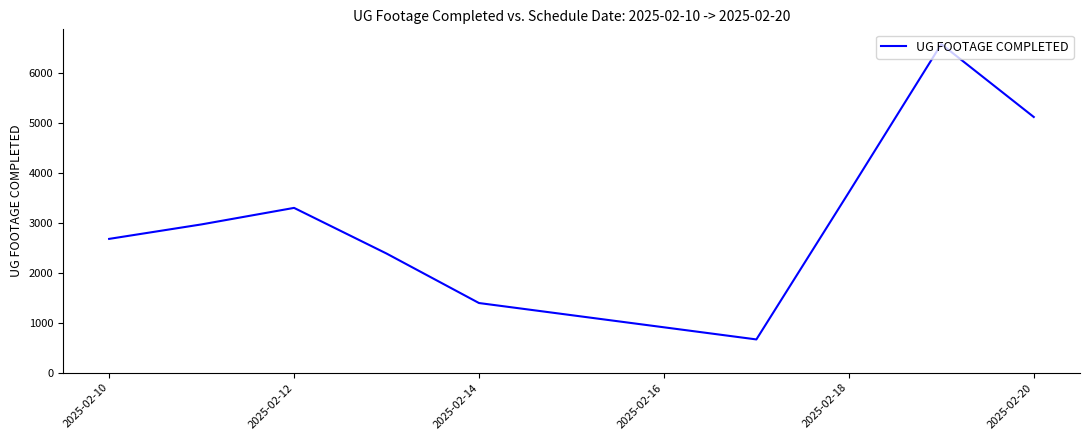

What is the difference between the maximum and minimum values?

5907